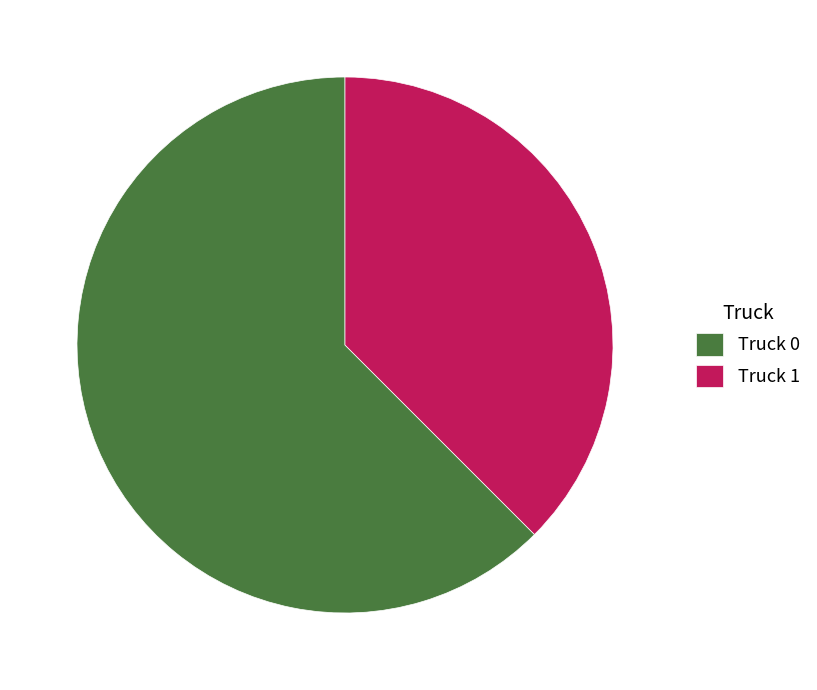

Is the sum of Truck 1 and Truck 0 greater than half?

Yes